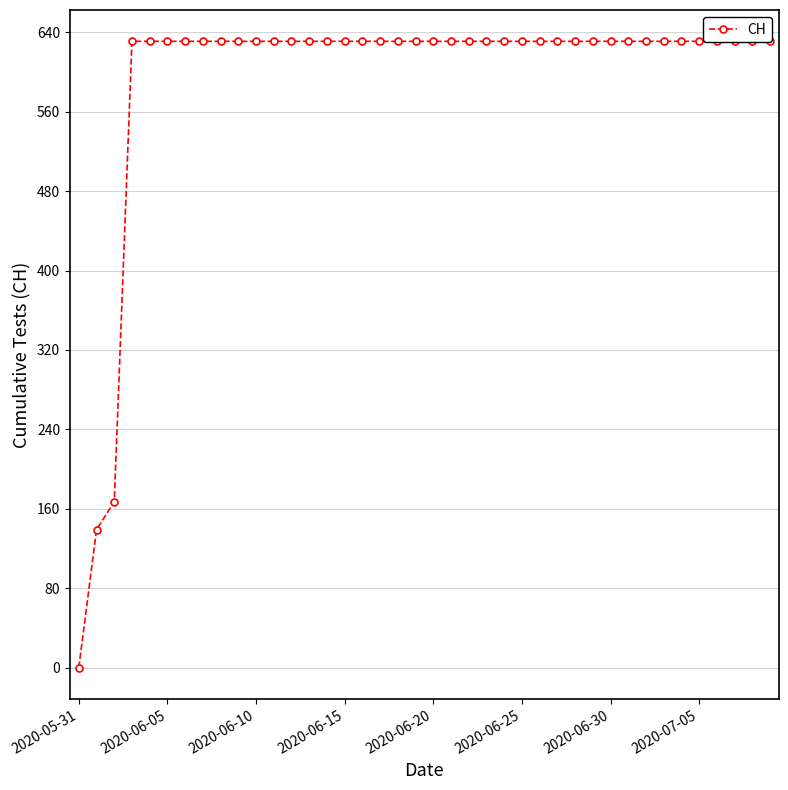

What is the sum of all values?

23653